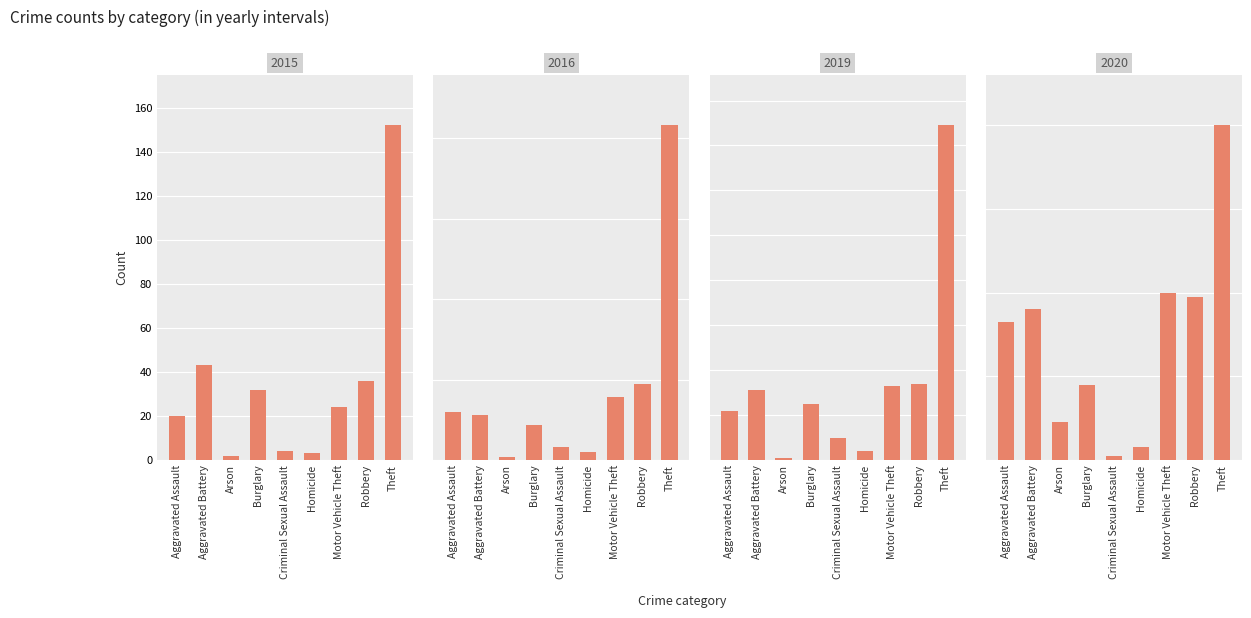

What are all the series names shown in the legend?

2015, 2016, 2019, 2020